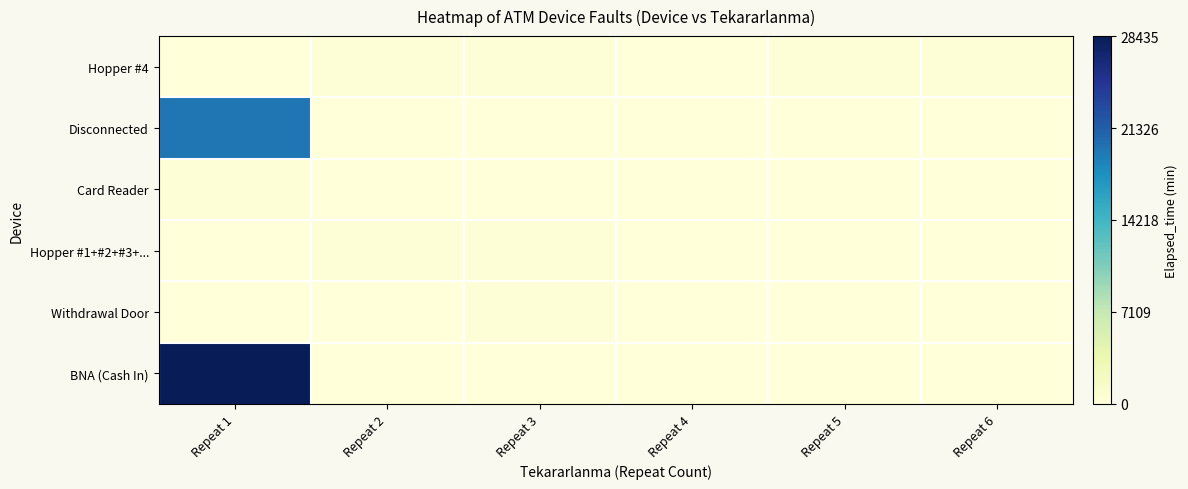

At which category does the chart reach its minimum across all series?

Repeat 4